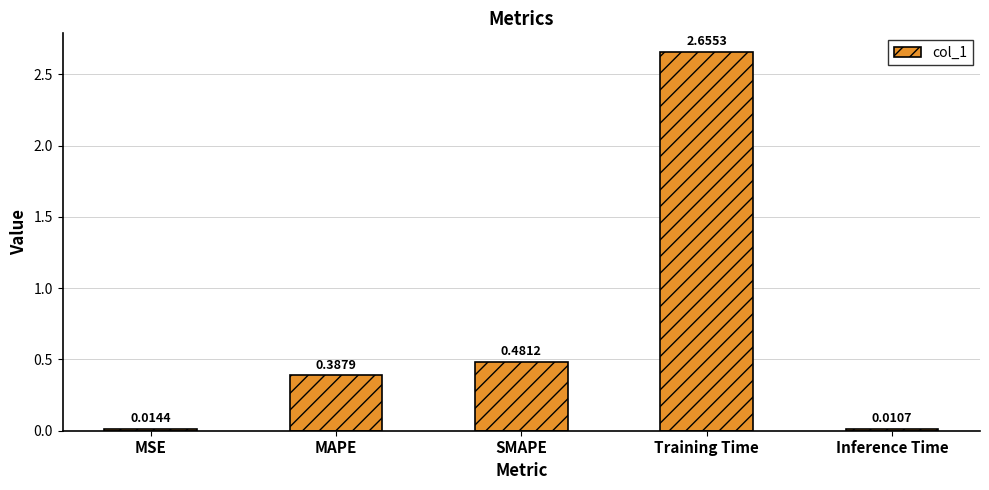

Rank the categories by value from highest to lowest.

Training Time, SMAPE, MAPE, MSE, Inference Time